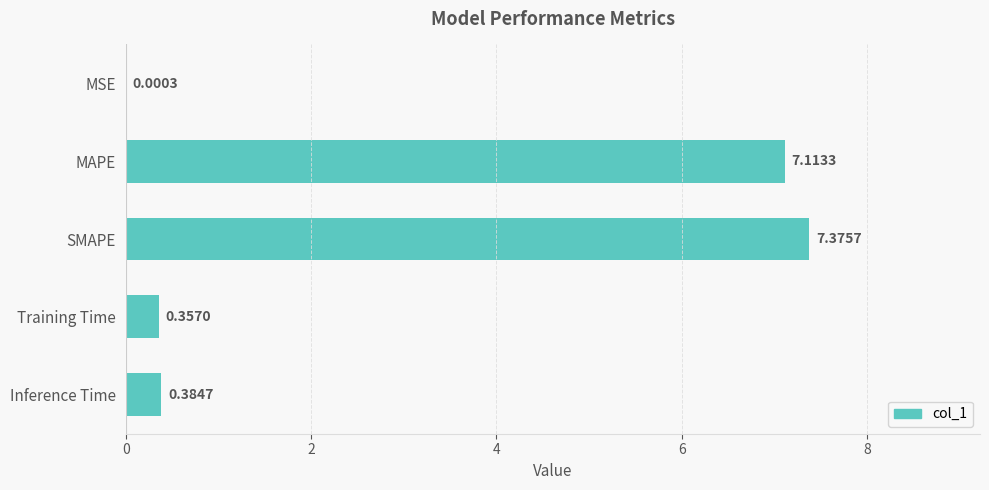

What is the sum of the values at Training Time and SMAPE?

7.7